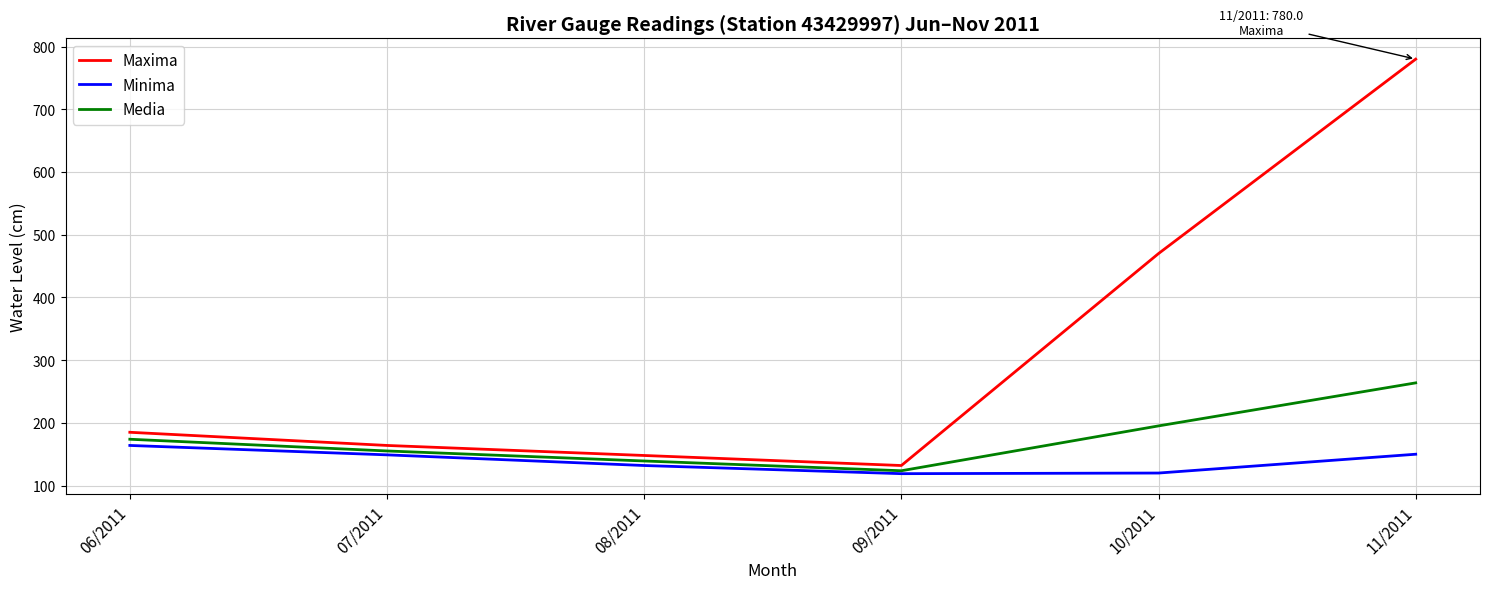

What are all the series names shown in the legend?

Maxima, Minima, Media